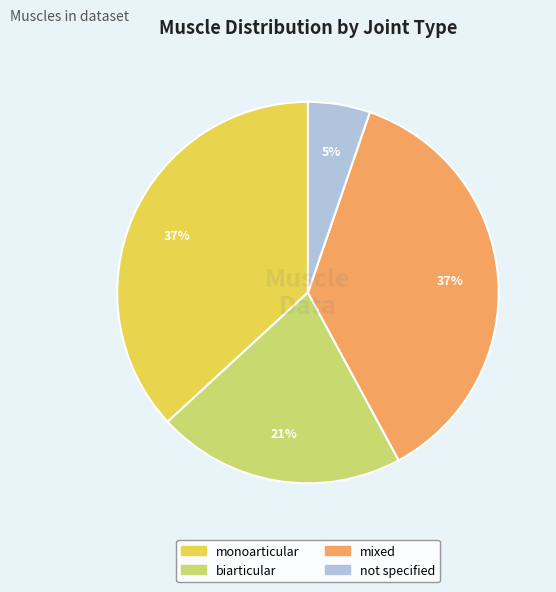

Is the sum of monoarticular and mixed greater than half?

Yes